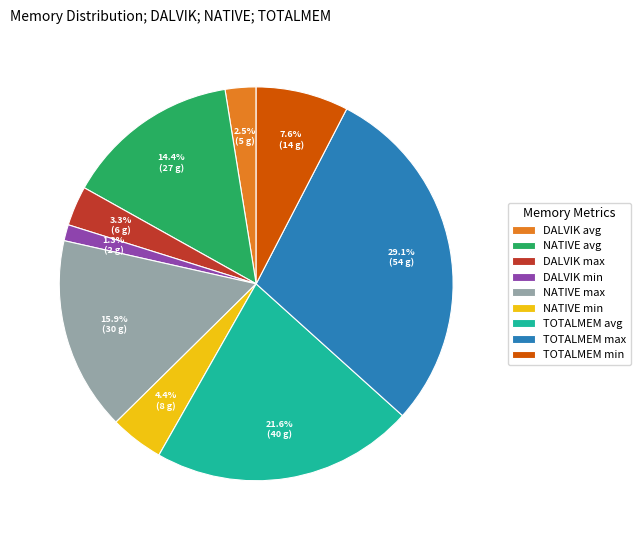

Rank the categories by value from lowest to highest.

DALVIK min, DALVIK avg, DALVIK max, NATIVE min, TOTALMEM min, NATIVE avg, NATIVE max, TOTALMEM avg, TOTALMEM max